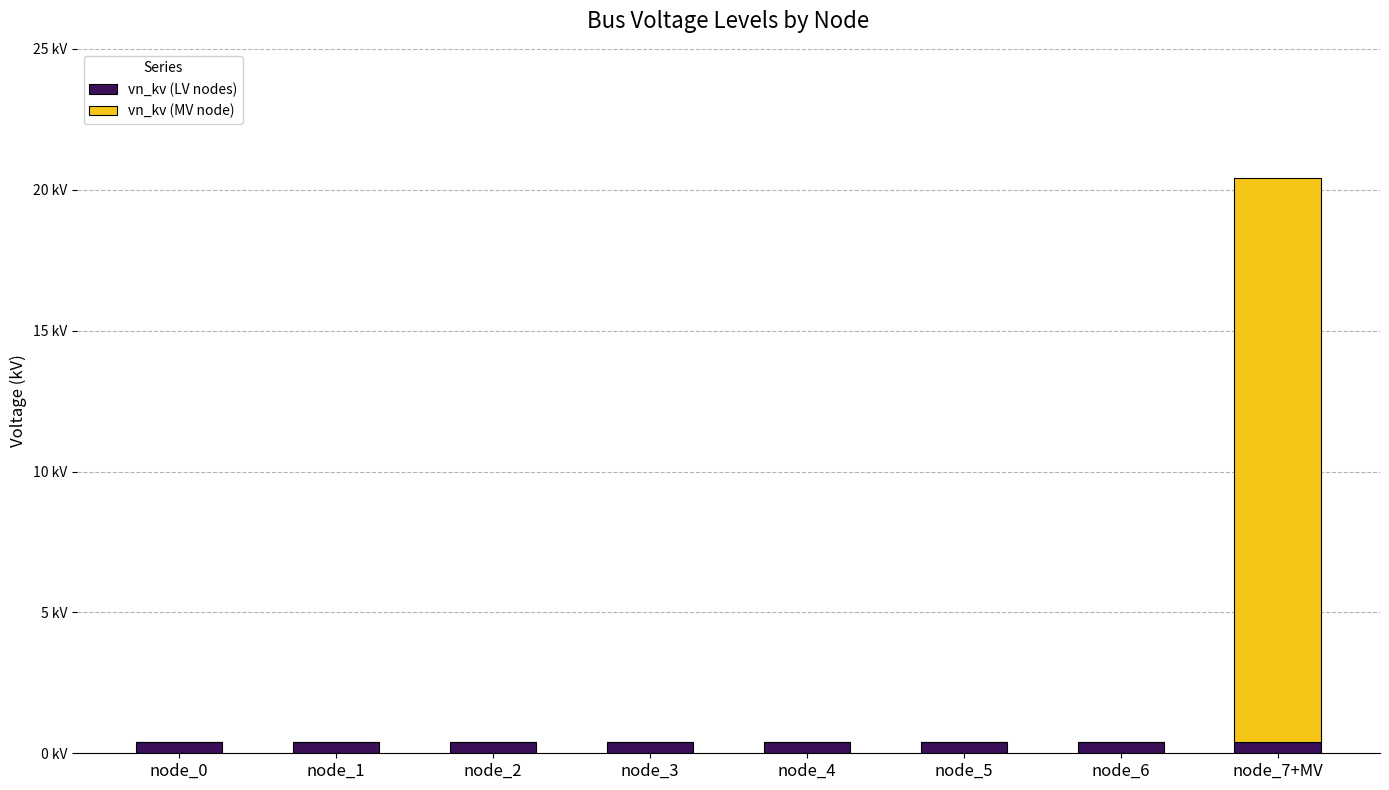

What is the average value of the vn_kv (LV nodes) series?

0.4